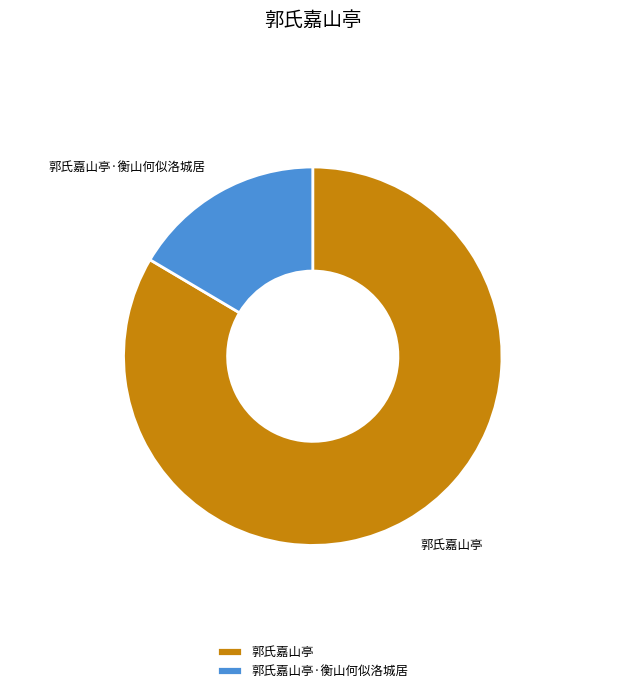

Approximately how many times larger is the value at 郭氏嘉山亭 compared to 郭氏嘉山亭·衡山何似洛城居?

5.1